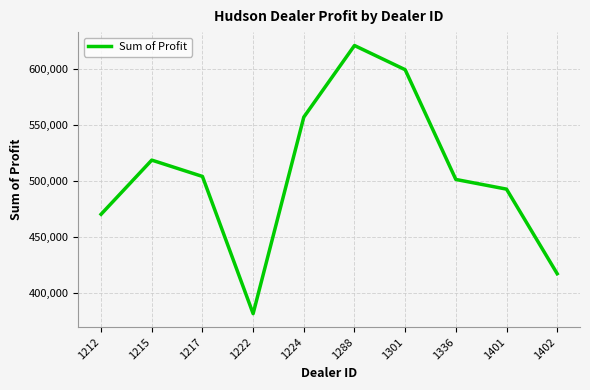

Which label corresponds to the smallest value in the chart?

1222